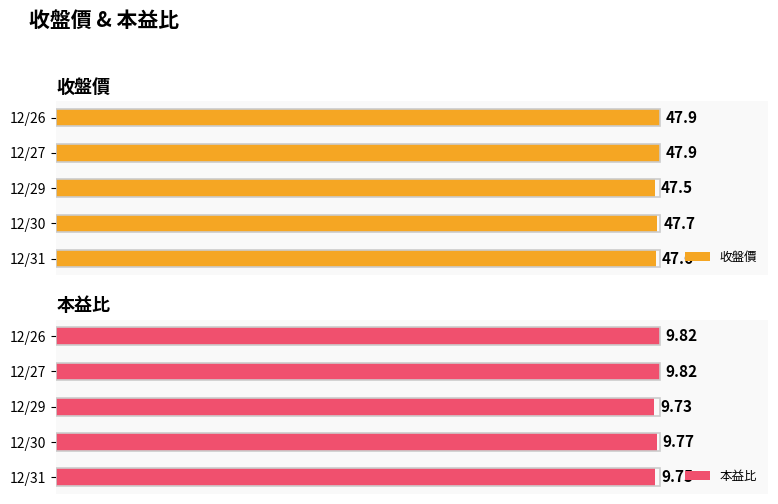

At which label is 收盤價 closest to 47?

12/29